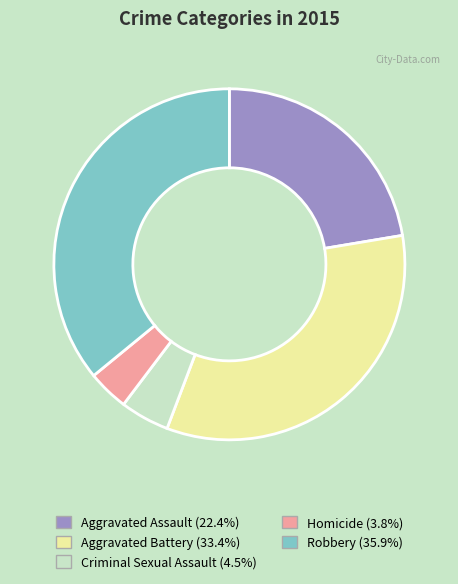

Does any single category account for the majority?

No